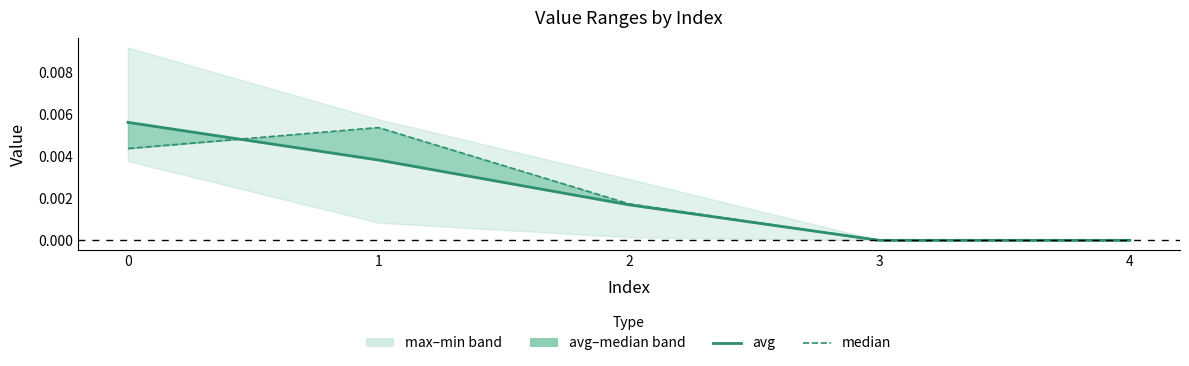

At 1, list the series in order from largest to smallest.

median, avg